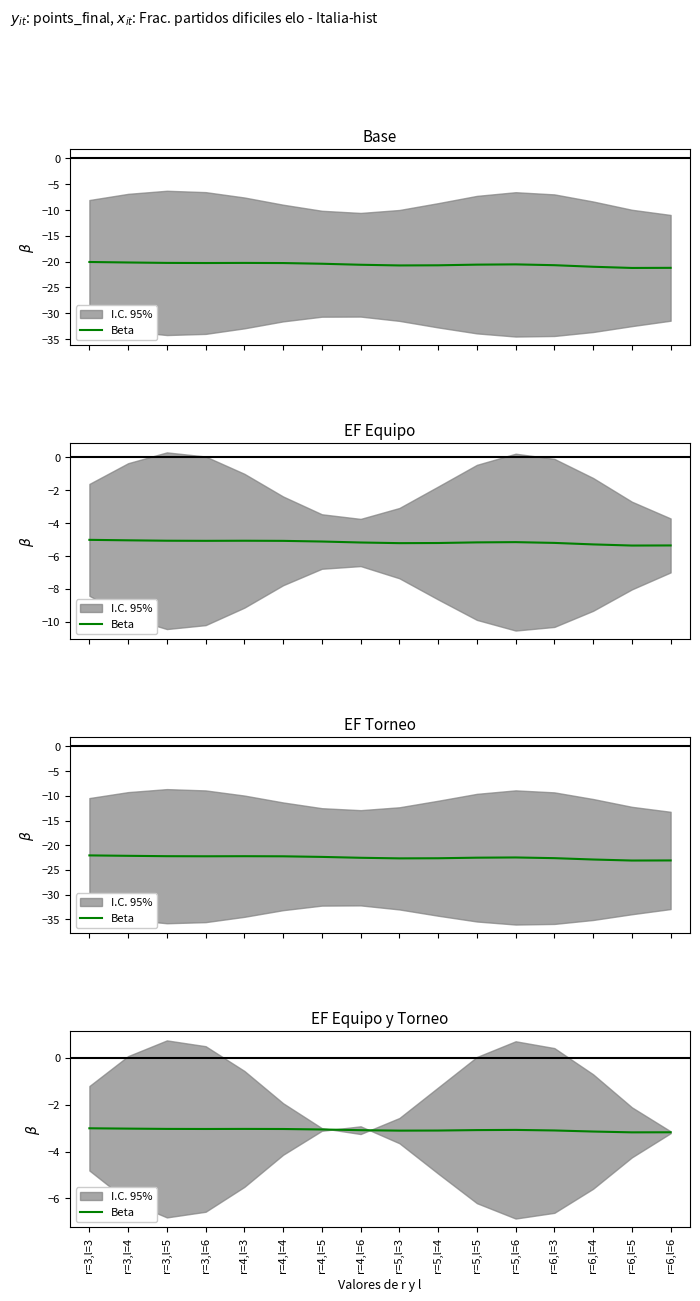

List the labels in order of value, smallest first.

r=6,l=5, r=6,l=6, r=6,l=4, r=5,l=3, r=5,l=4, r=6,l=3, r=4,l=6, r=5,l=5, r=5,l=6, r=4,l=5, r=4,l=4, r=3,l=6, r=4,l=3, r=3,l=5, r=3,l=4, r=3,l=3